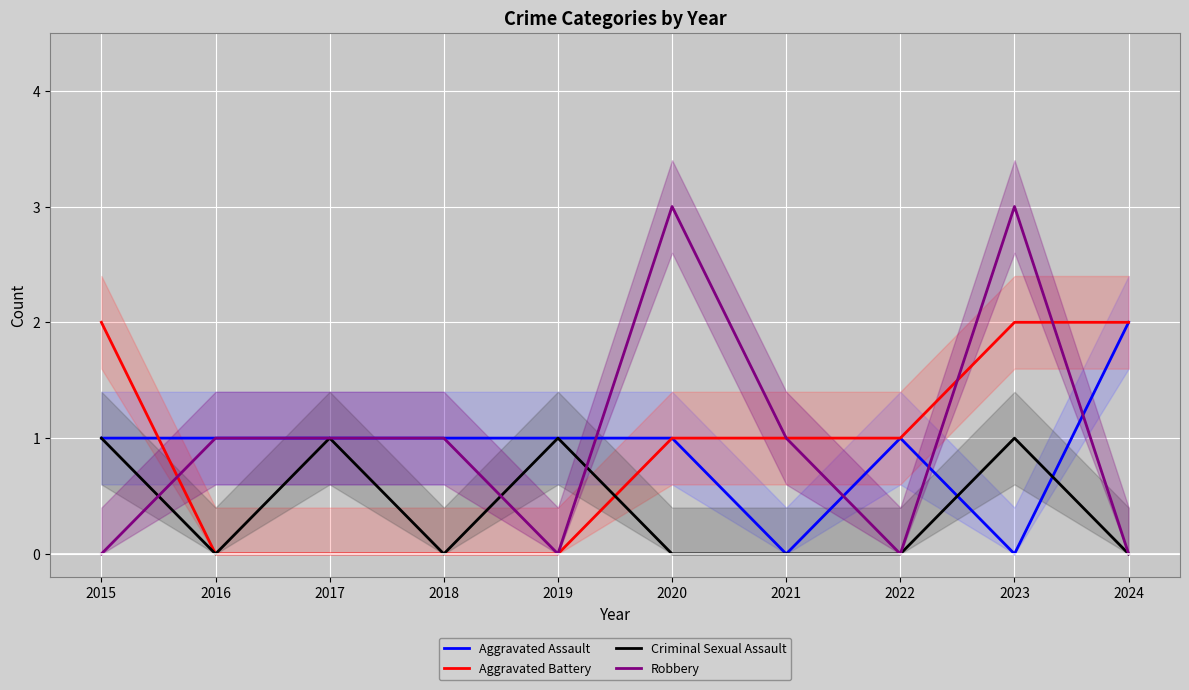

At which category does Criminal Sexual Assault reach its first local valley?

2016